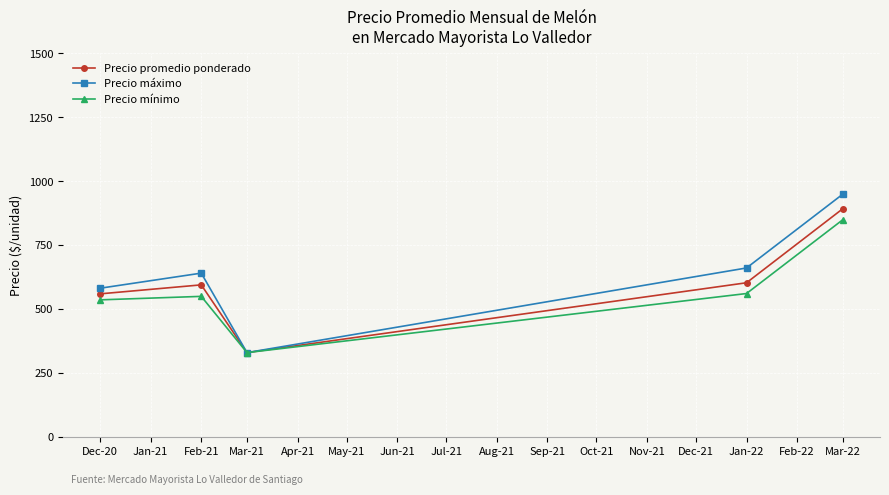

What is the lowest value of the Precio promedio ponderado series?

330.0